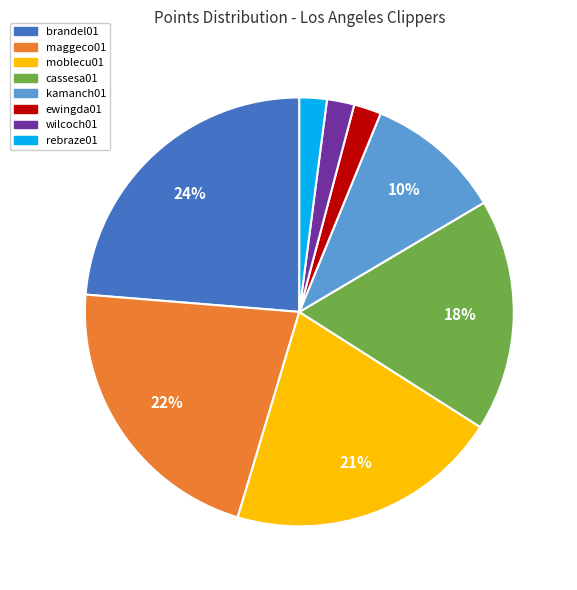

Does ewingda01 represent more than half of the total?

No